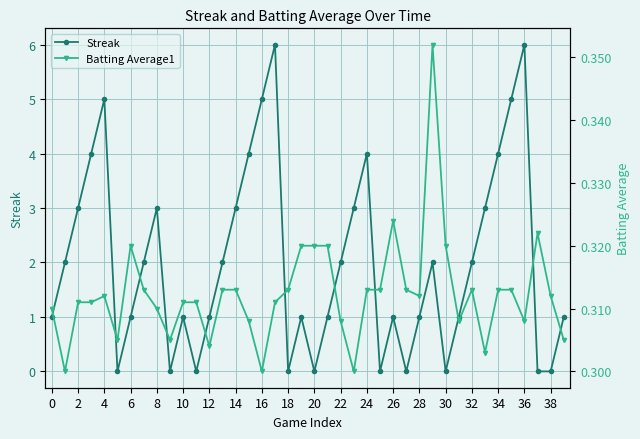

List the series in order of their peak value, highest first.

Streak, Batting Average1